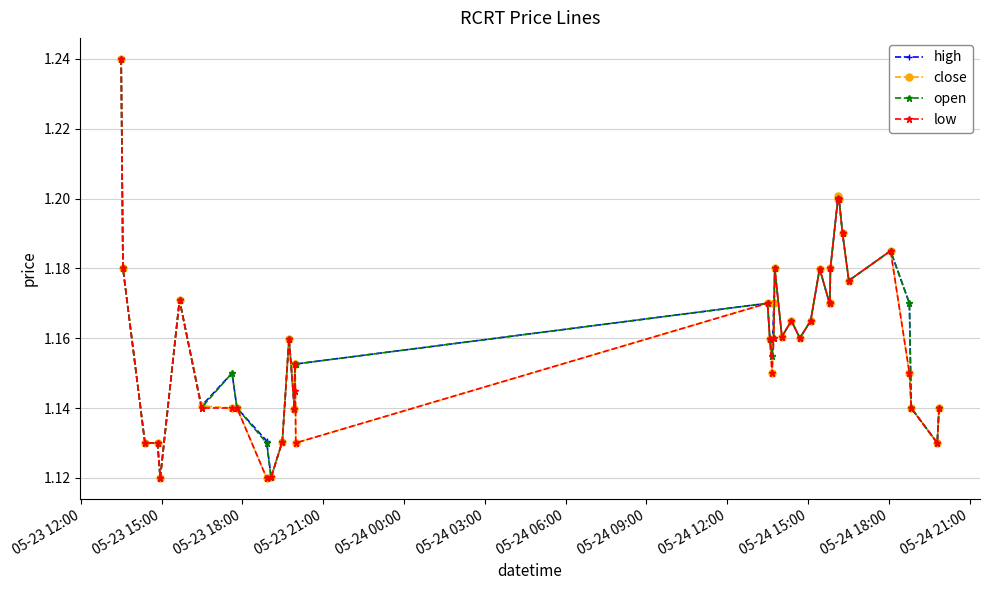

How many open values are between 1 and 2?

40